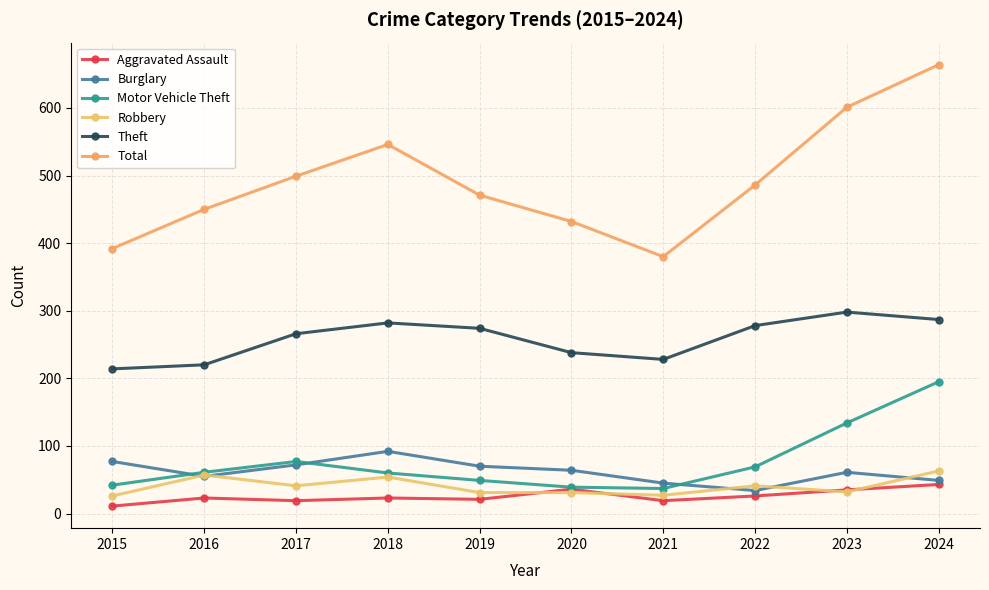

Where does the Theft series first go above 274?

2018